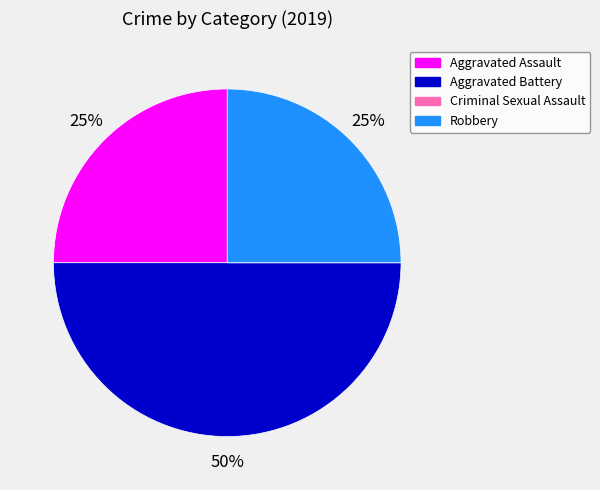

To the nearest percent, what is the difference between the largest and smallest slice percentages?

50%